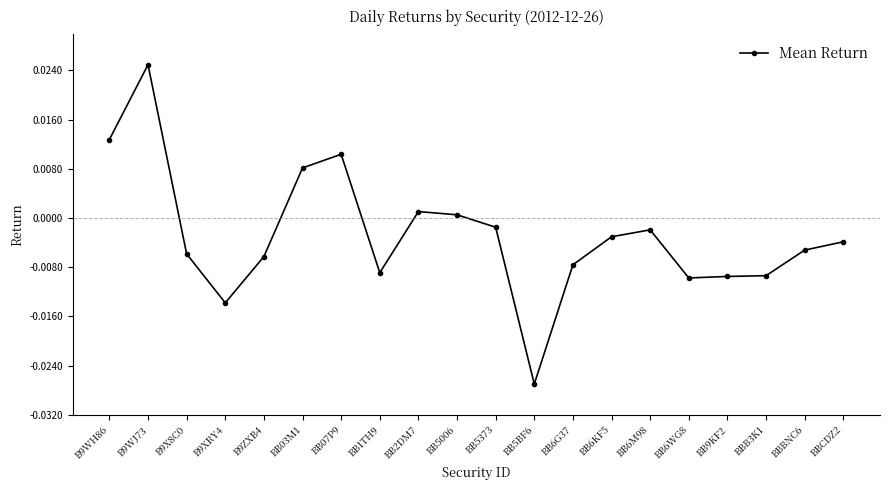

Where is the first local maximum?

B9WJ73